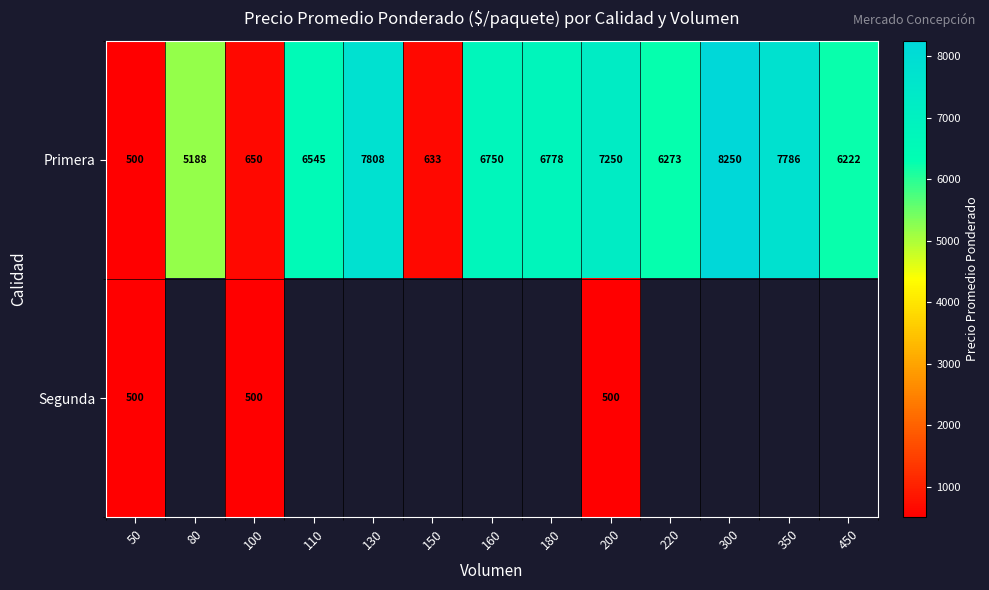

What is the maximum value shown in the chart?

8250.0